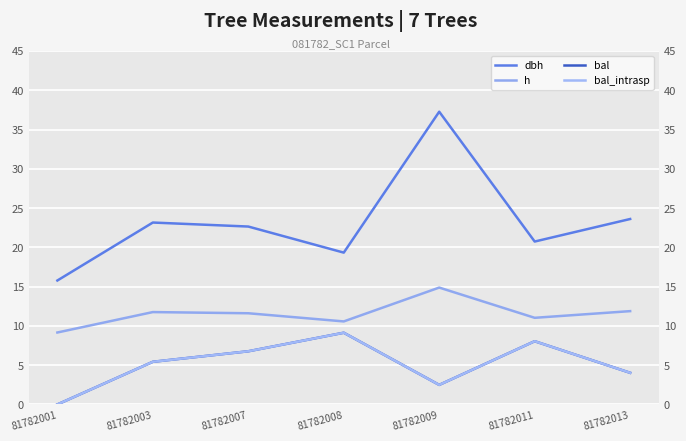

What are all the series names shown in the legend?

dbh, h, bal, bal_intrasp